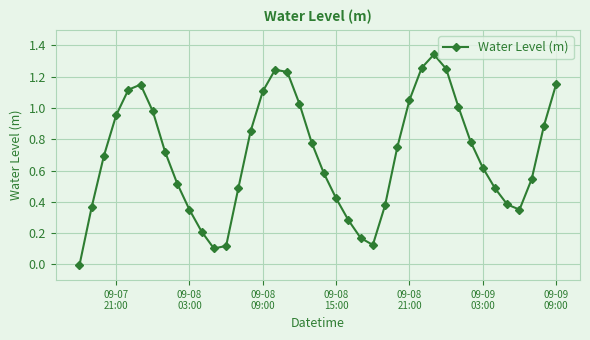

What is the sum of all values?

27.8